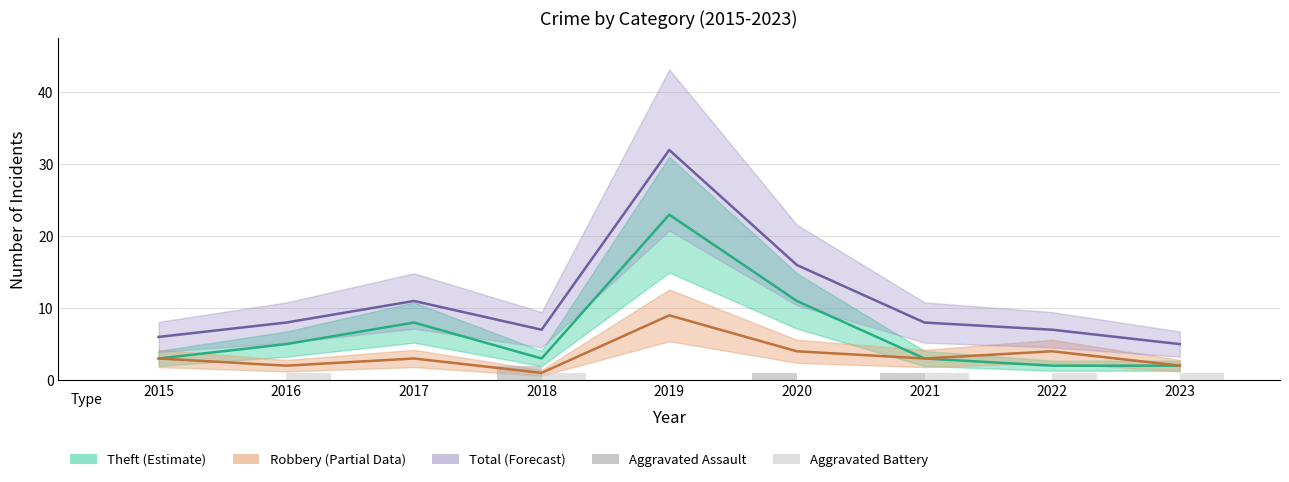

Rank the categories by Robbery value from lowest to highest.

2018, 2016, 2023, 2015, 2017, 2021, 2020, 2022, 2019